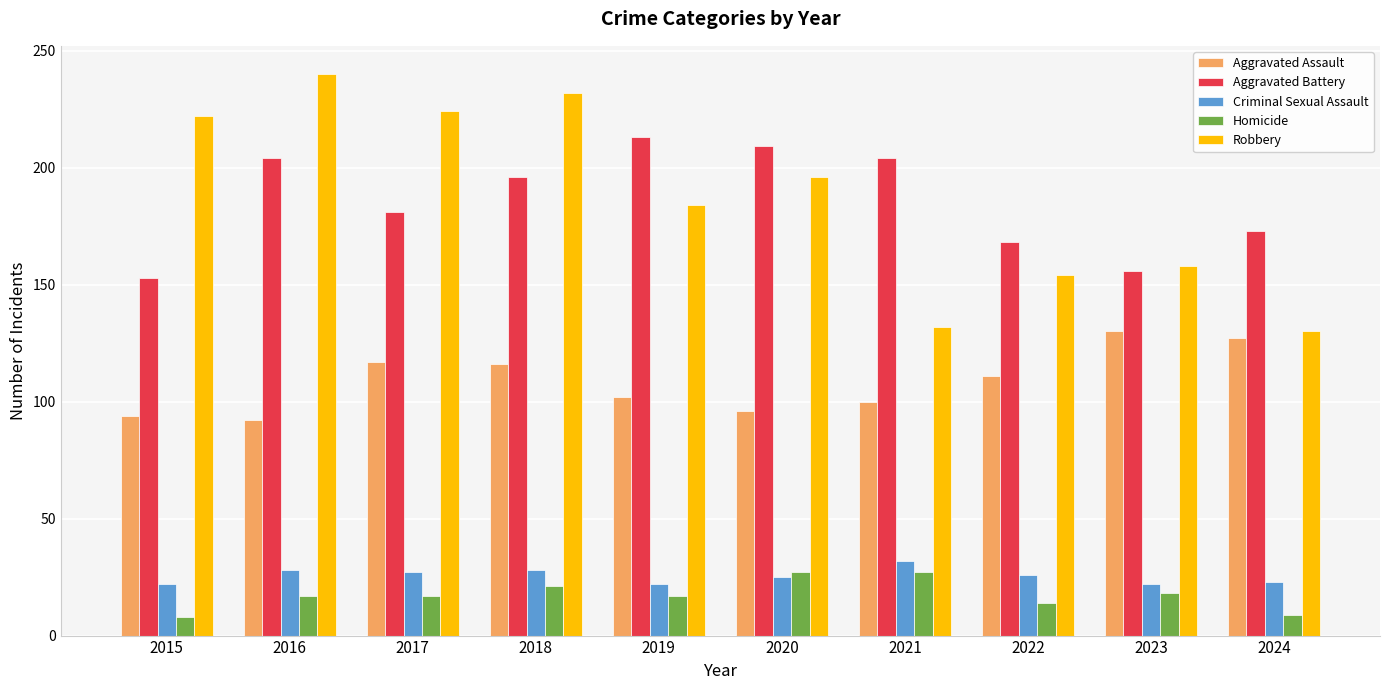

How many distinct data groups are displayed?

5